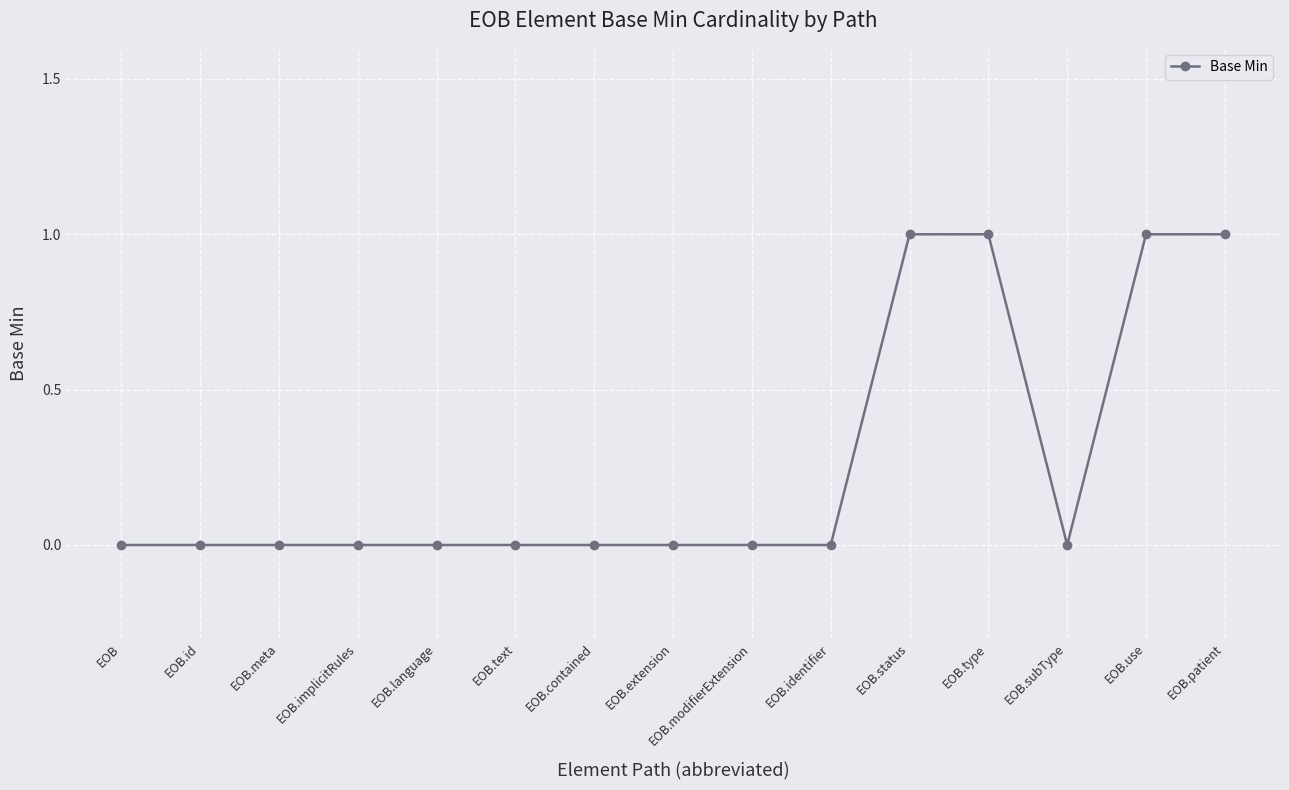

What is the sum of all values?

4